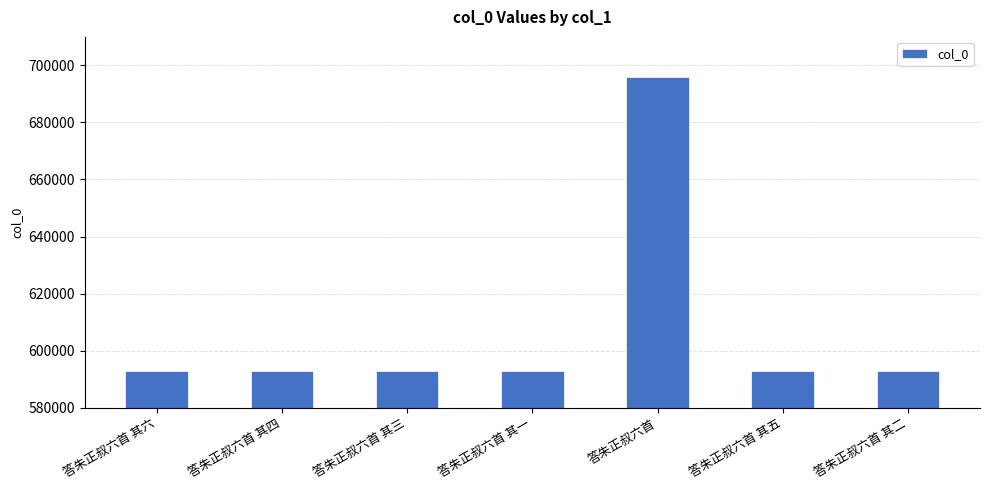

The value at 答朱正叔六首 其一 is 592952. True or false?

True